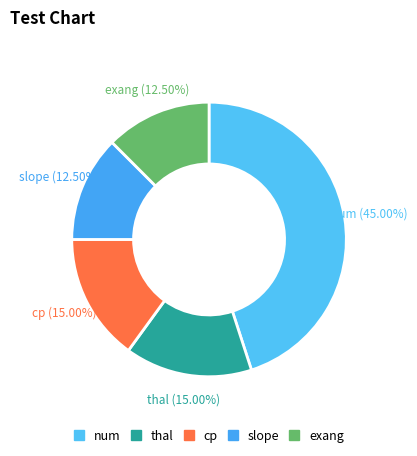

What is the largest slice in the pie chart?

num